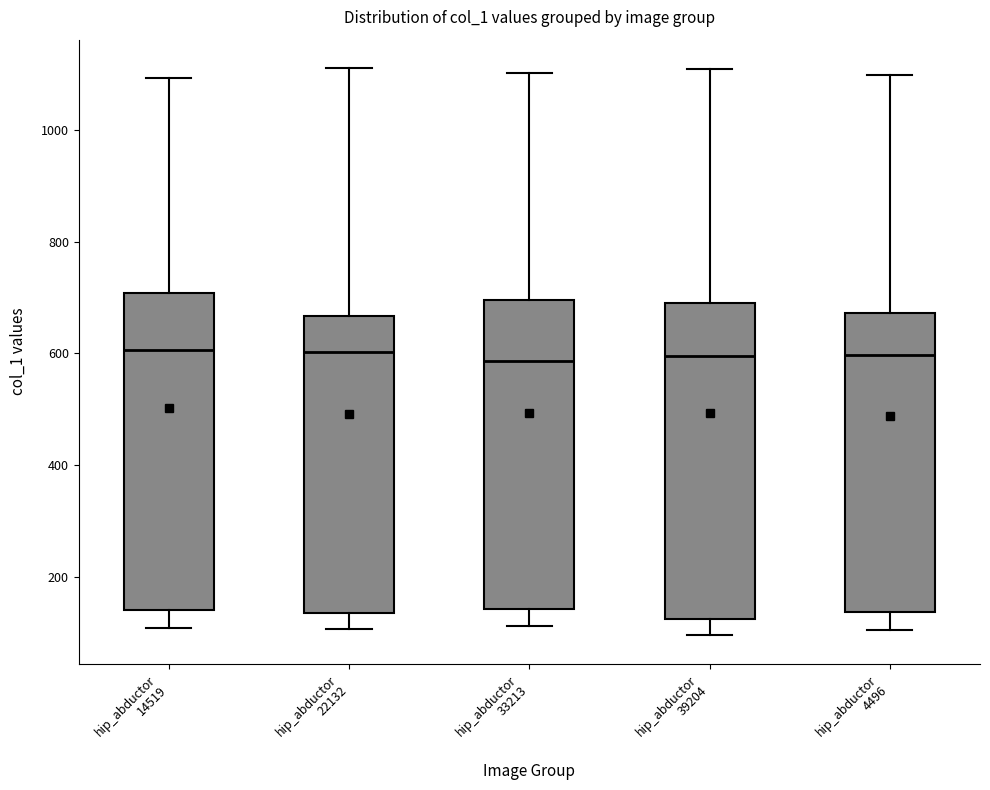

Where does the median line of the box for hip_abductor 22132 sit on the y-axis? The values are not printed on the chart, so give them approximately, as read against the axis.

600